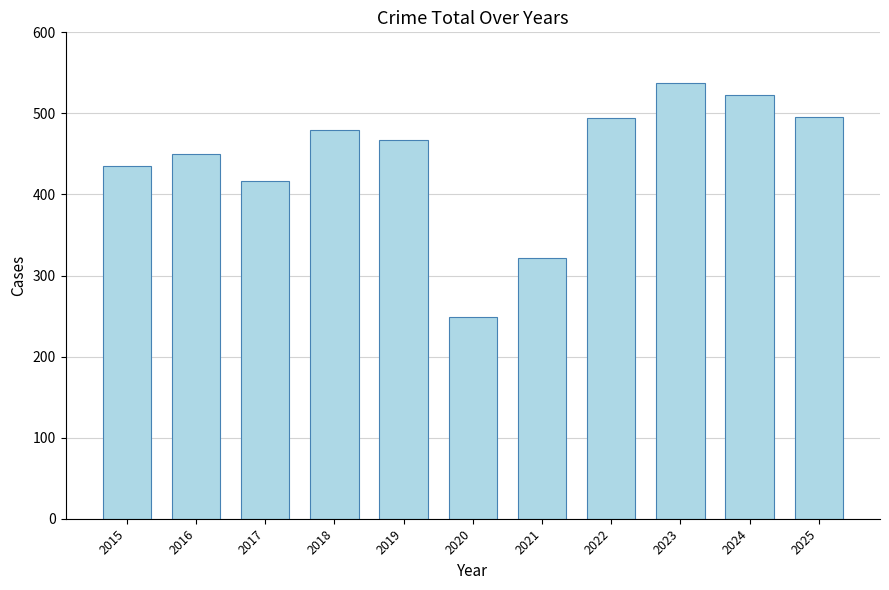

At which category does the chart reach its minimum across all series?

2020